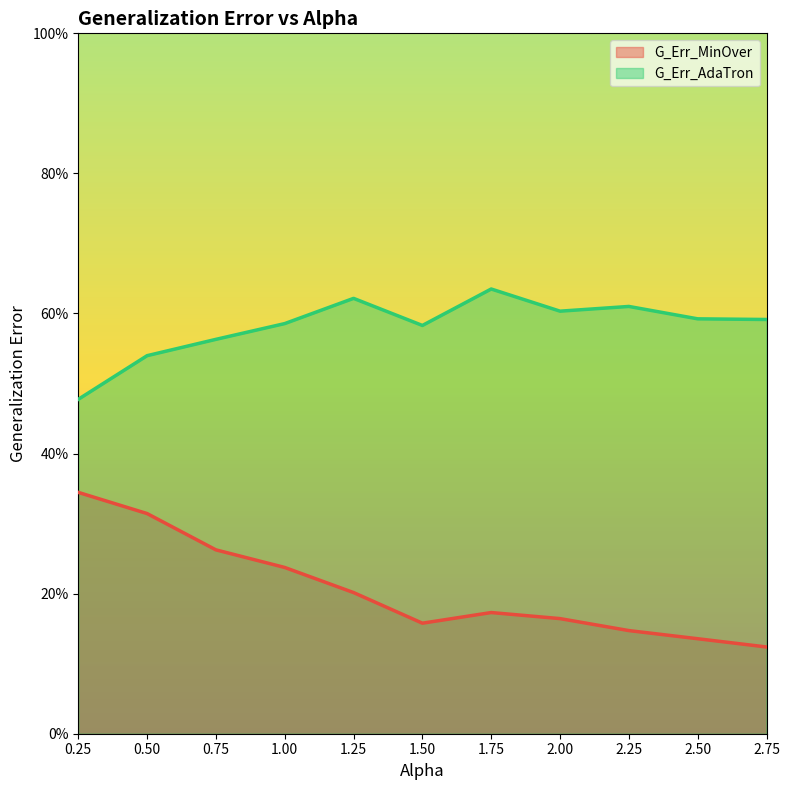

True or false: G_Err_AdaTron has a value of 0.5 at 0.25.

True